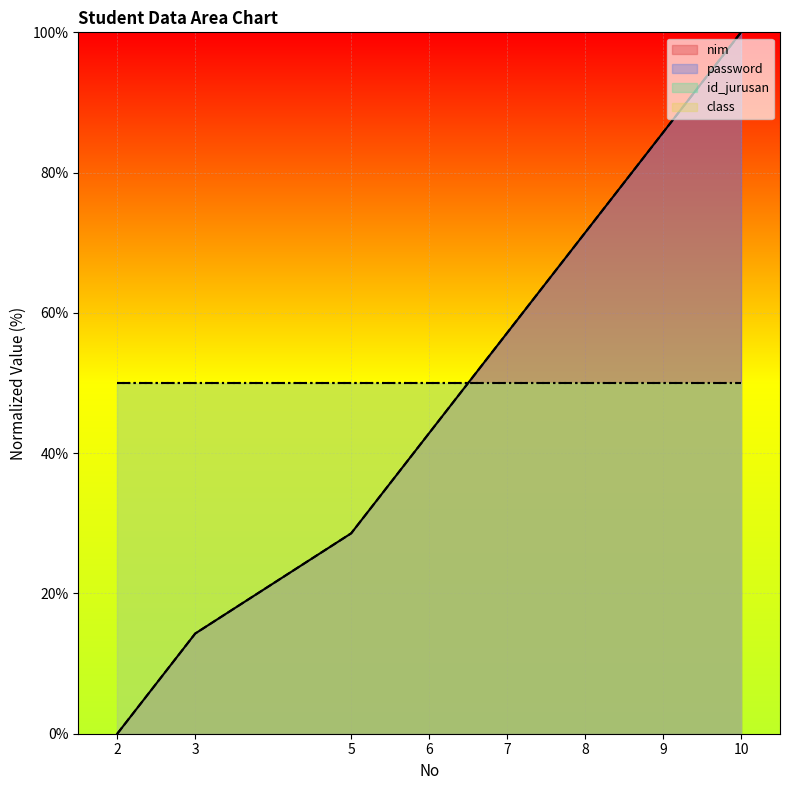

Rank the categories by nim value from lowest to highest.

2, 3, 5, 6, 7, 8, 9, 10